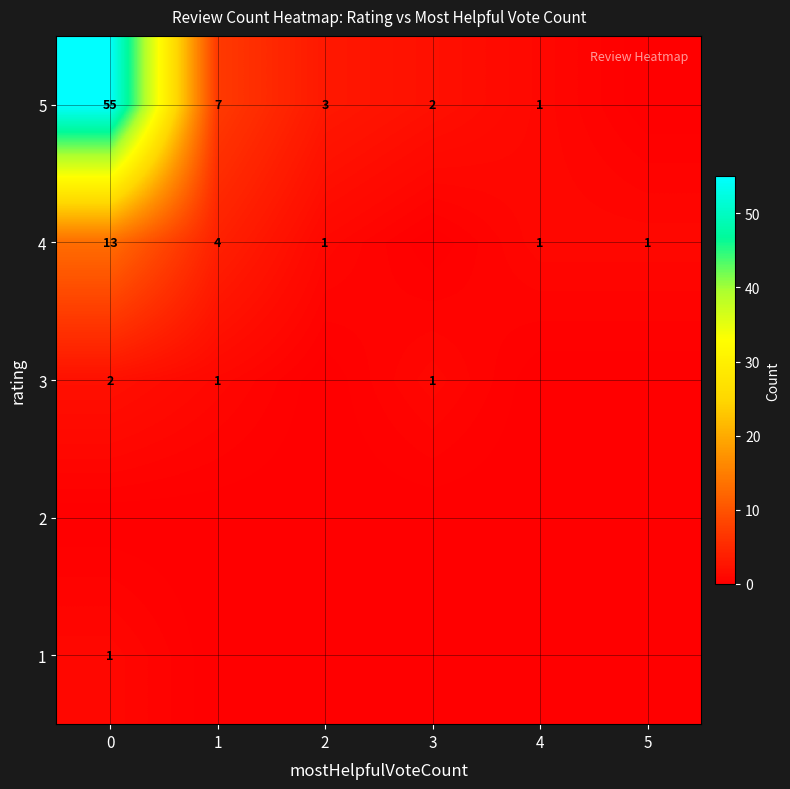

The value of 4 at 4 is 1. True or false?

True